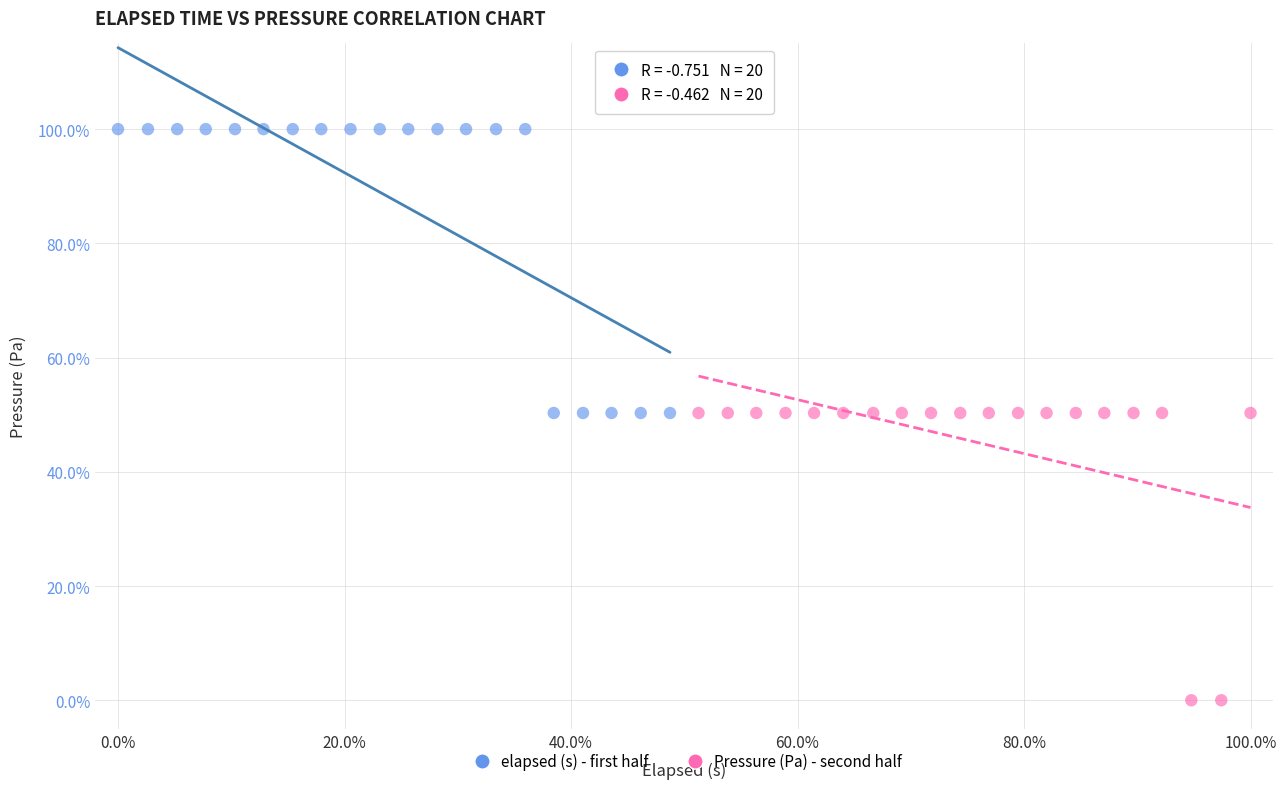

Which series contains the highest Y value?

elapsed (s) - first half